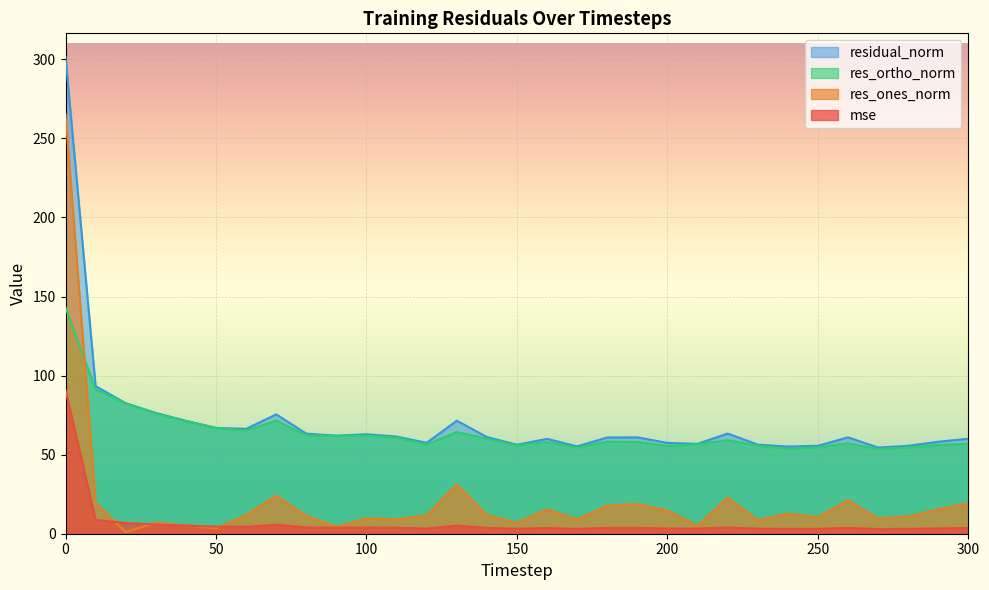

What is the sum of the res_ones_norm values at 200 and 40?

19.9